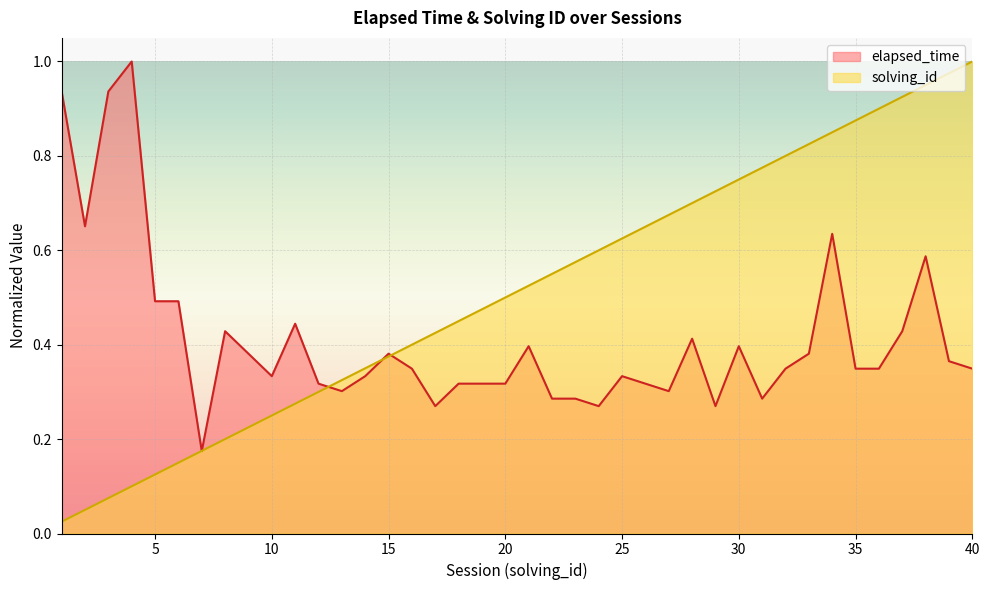

Rank the series at 29 from lowest to highest value.

elapsed_time, solving_id